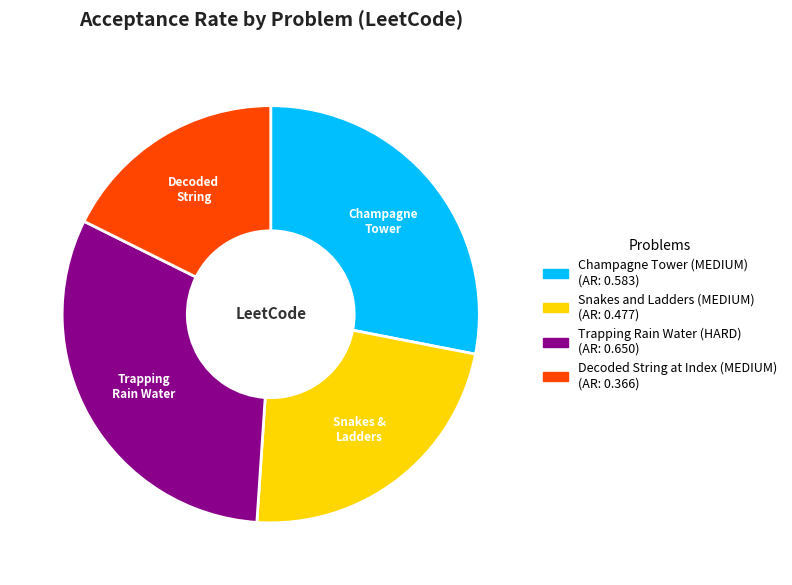

What is the smallest slice in the pie chart?

Decoded String at Index (MEDIUM)